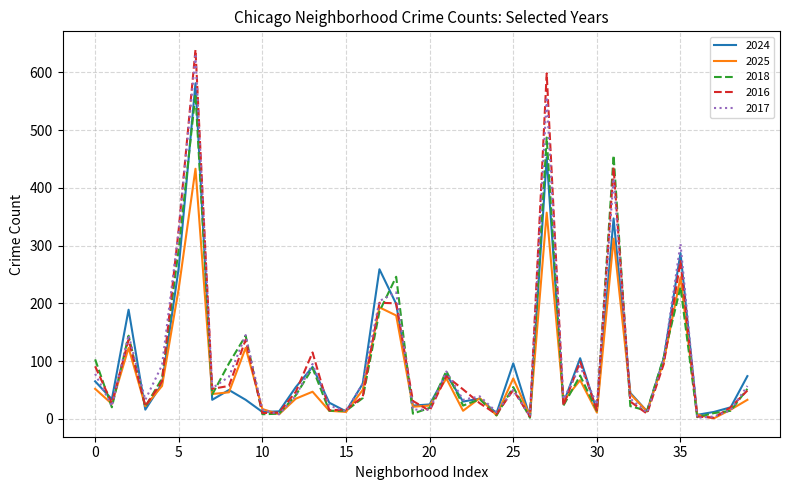

Which series has the largest range (max minus min)?

2016